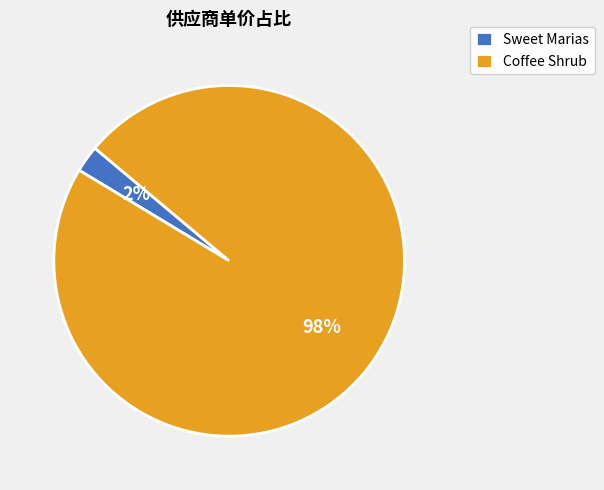

To the nearest percent, what is the average slice percentage?

50%